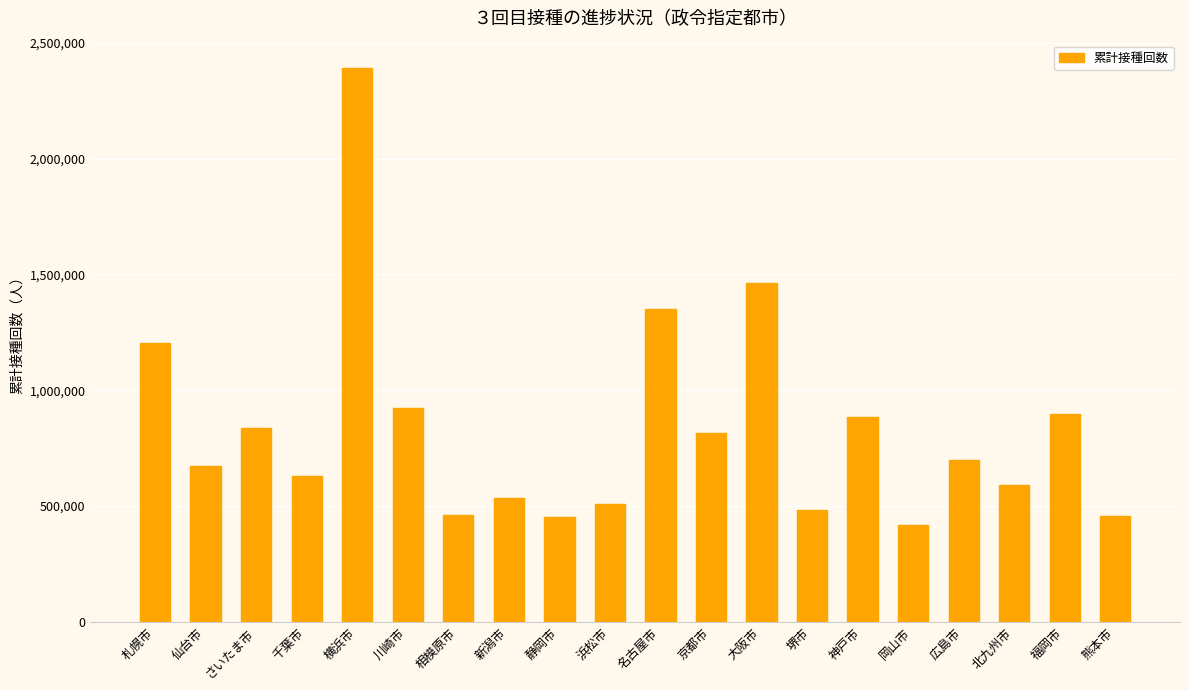

Which label corresponds to the smallest value in the chart?

岡山市